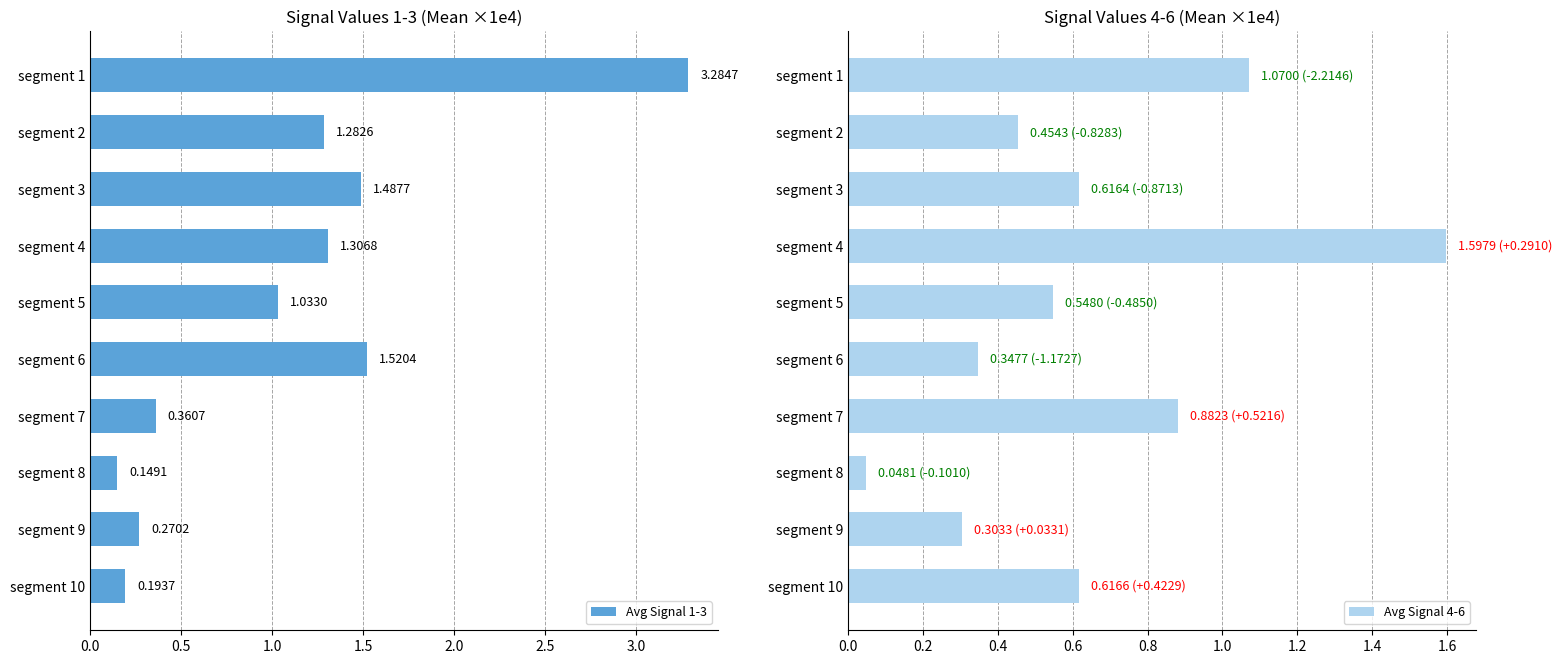

Rank the categories by Avg Signal 1-3 value from highest to lowest.

segment 1, segment 6, segment 3, segment 4, segment 2, segment 5, segment 7, segment 9, segment 10, segment 8